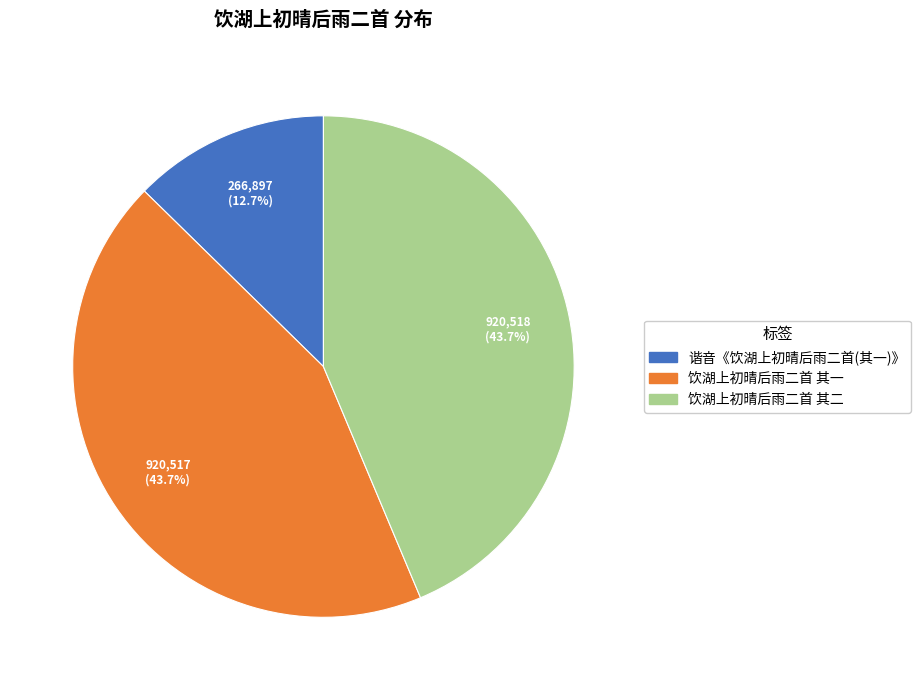

To the nearest percent, what percentage of the pie is 饮湖上初晴后雨二首 其二?

44%